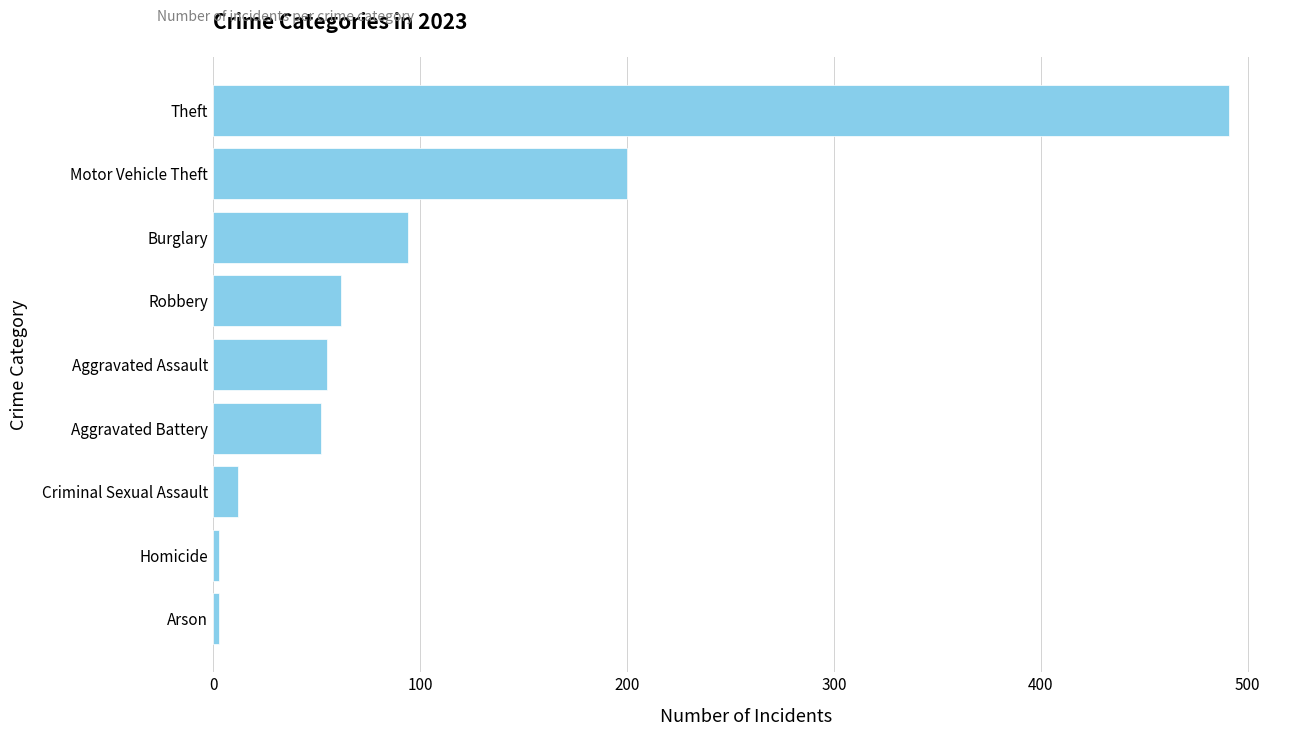

What is the difference between the maximum and second lowest values?

488